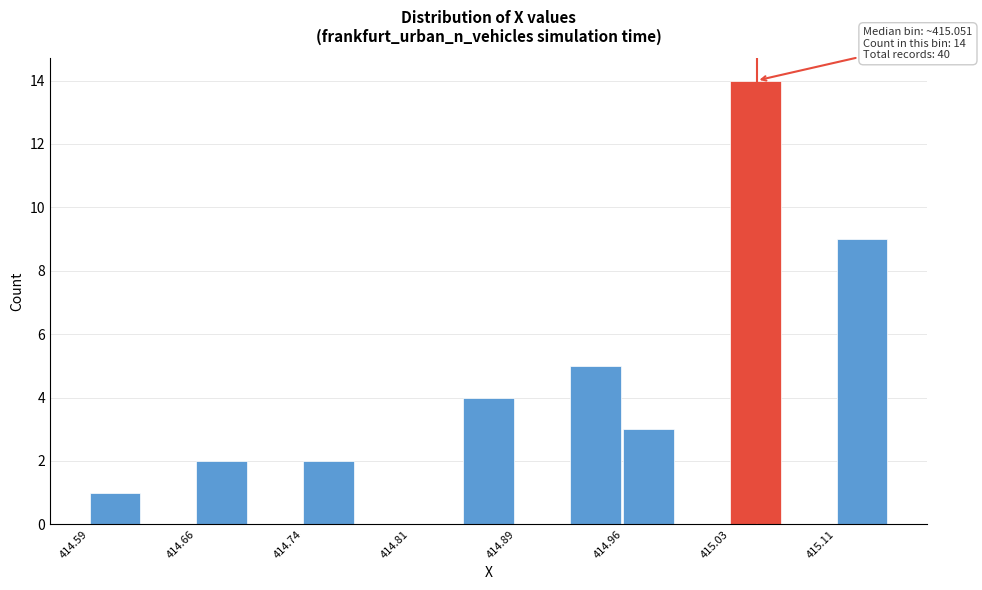

Read against the x-axis, roughly where is the centre of the tallest bar?

415.05